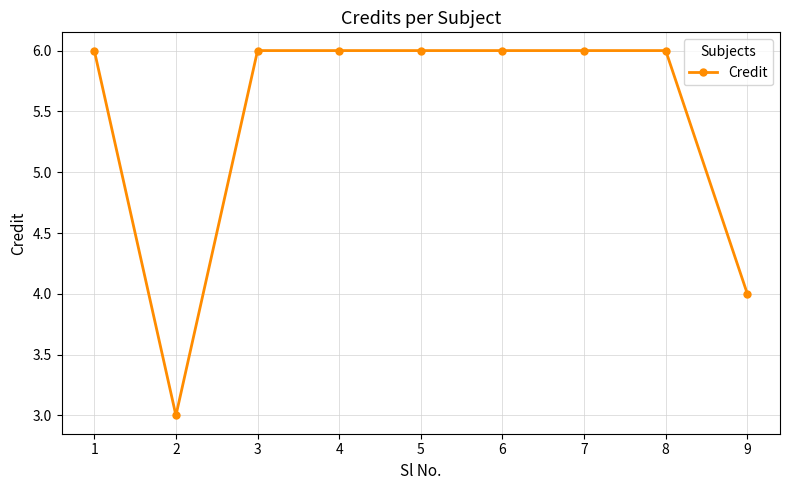

What is the greatest value displayed?

6